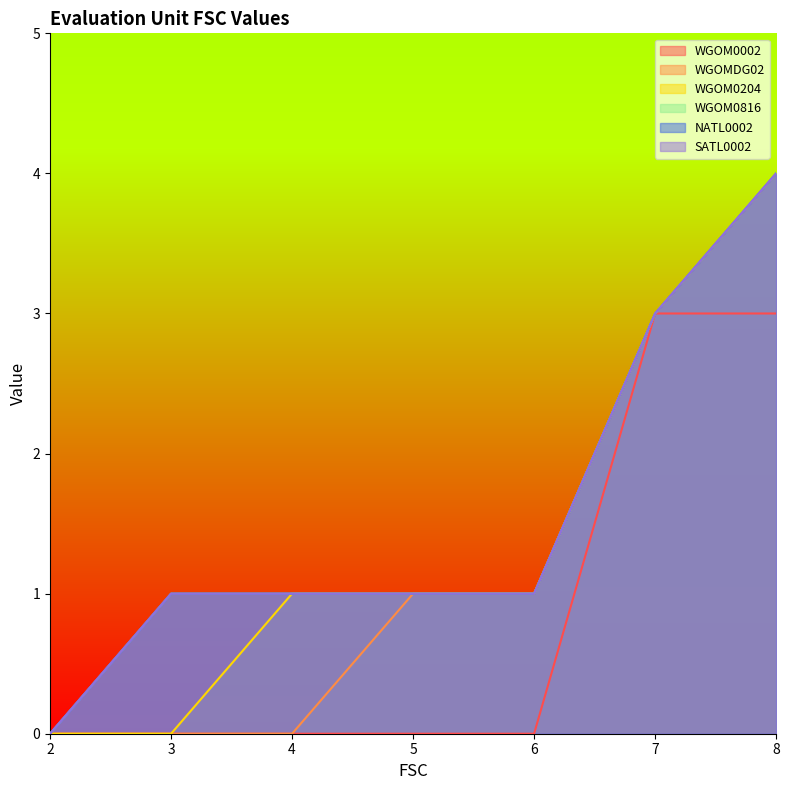

What is the maximum value shown in the chart?

4